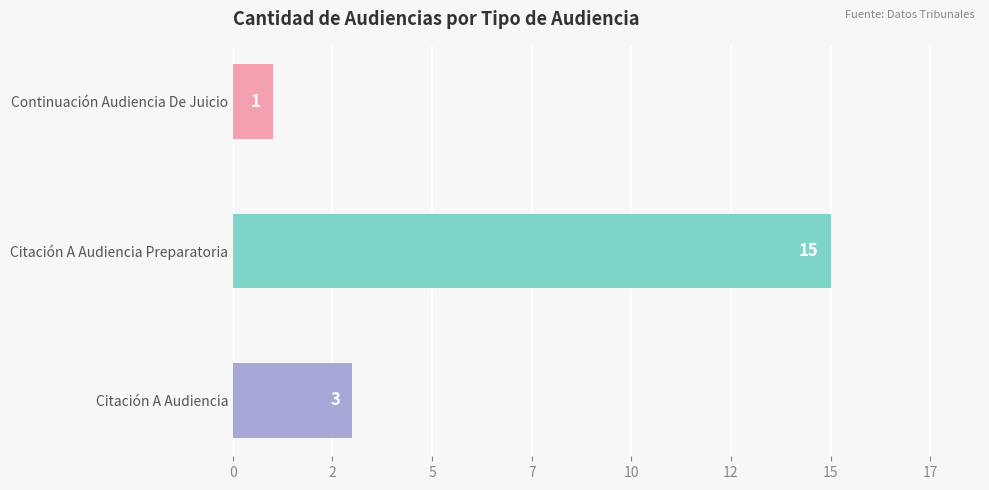

Are the bars horizontal?

Yes